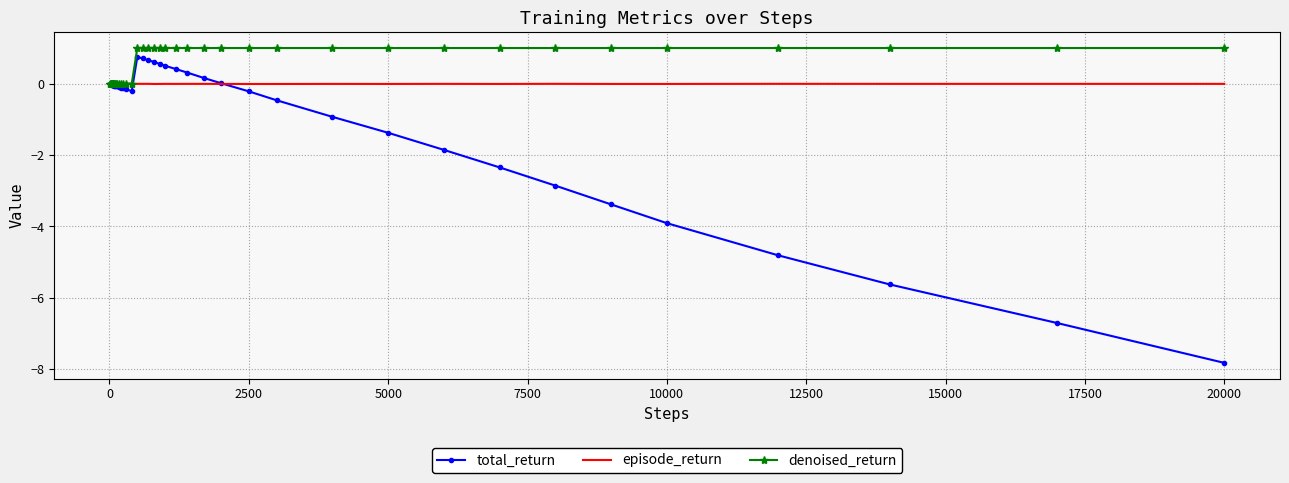

Rank the series by their maximum value, from lowest to highest.

episode_return, total_return, denoised_return